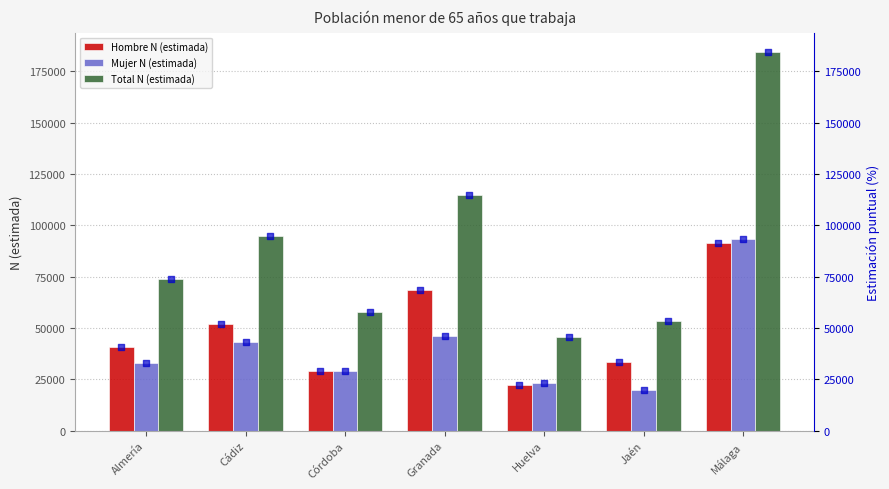

Which series has the largest total across all categories?

Total N (estimada)